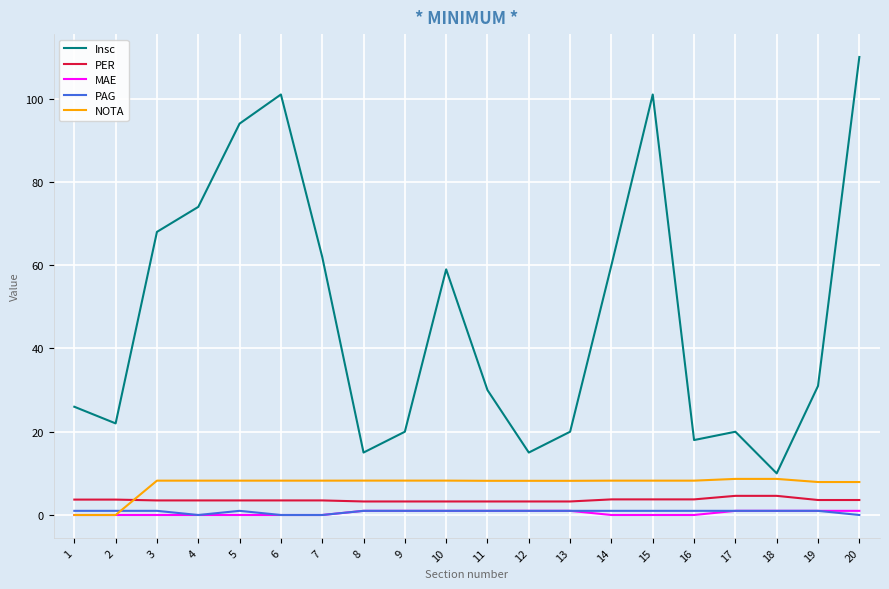

True or false: PER and Insc cross at least once.

False